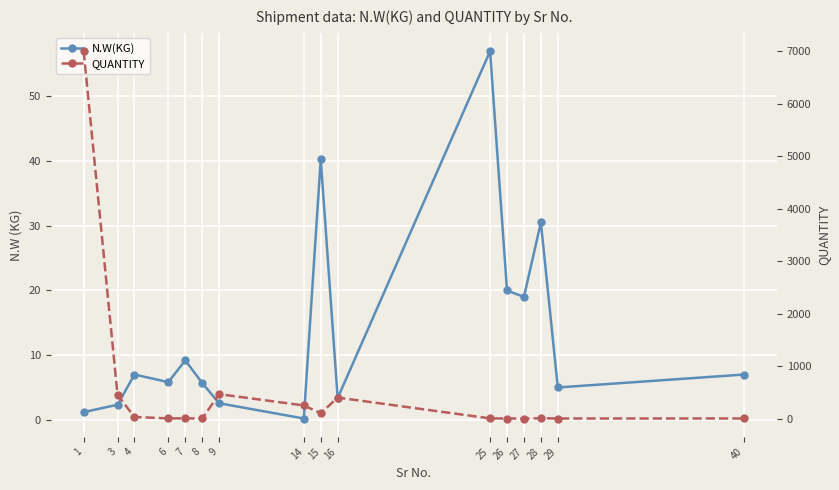

True or false: QUANTITY has more than 1 points higher than both neighbors.

True